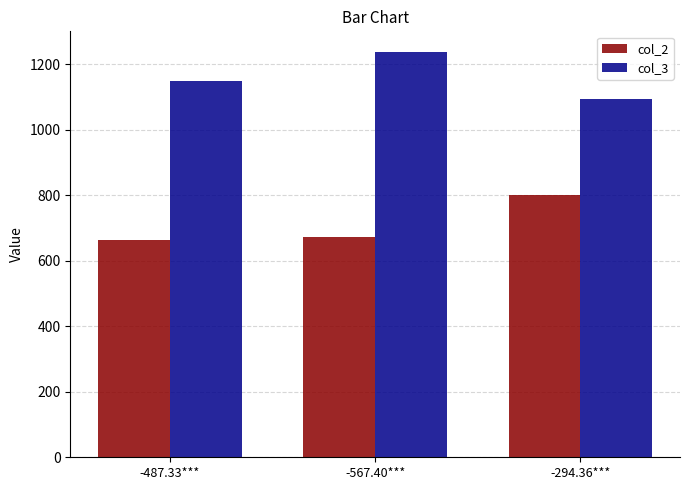

Read the col_2 value at -567.40***.

671.8